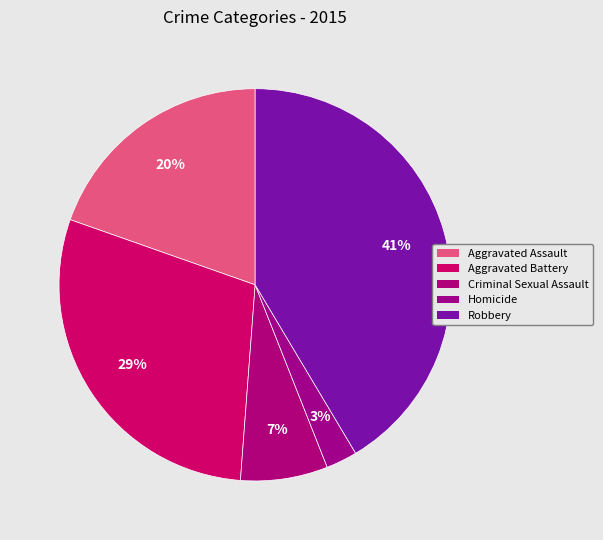

How many segments does this pie chart have?

5